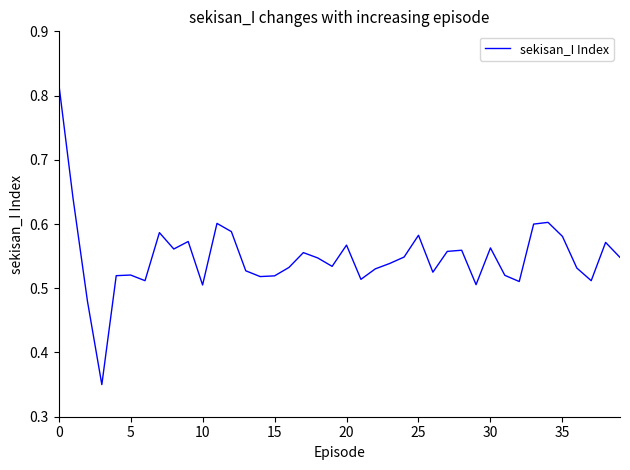

Reading right to left, transcribe all the data shown in this chart.

0.5	0.6	0.5	0.5	0.6	0.6	0.6	0.5	0.5	0.6	0.5	0.6	0.6	0.5	0.6	0.5	0.5	0.5	0.5	0.6	0.5	0.5	0.6	0.5	0.5	0.5	0.5	0.6	0.6	0.5	0.6	0.6	0.6	0.5	0.5	0.5	0.3	0.5	0.6	0.8